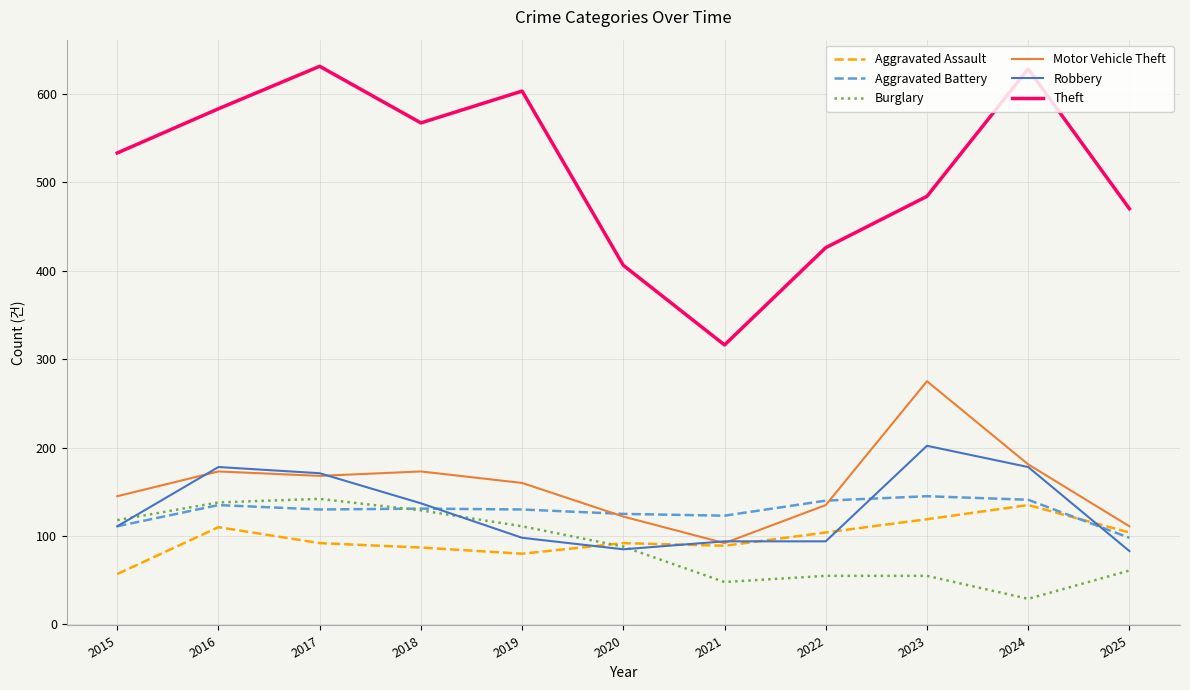

Does the chart have visible grid lines?

Yes